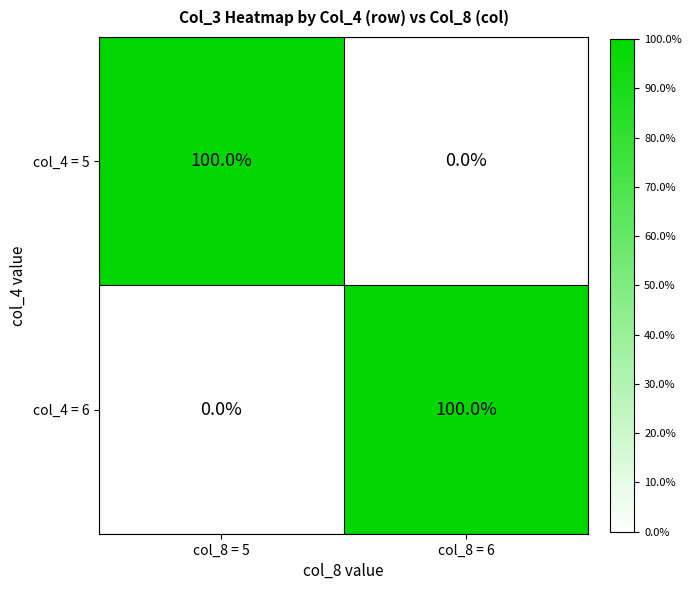

What is the sum of the col_4 = 5 values at col_8 = 6 and col_8 = 5?

100